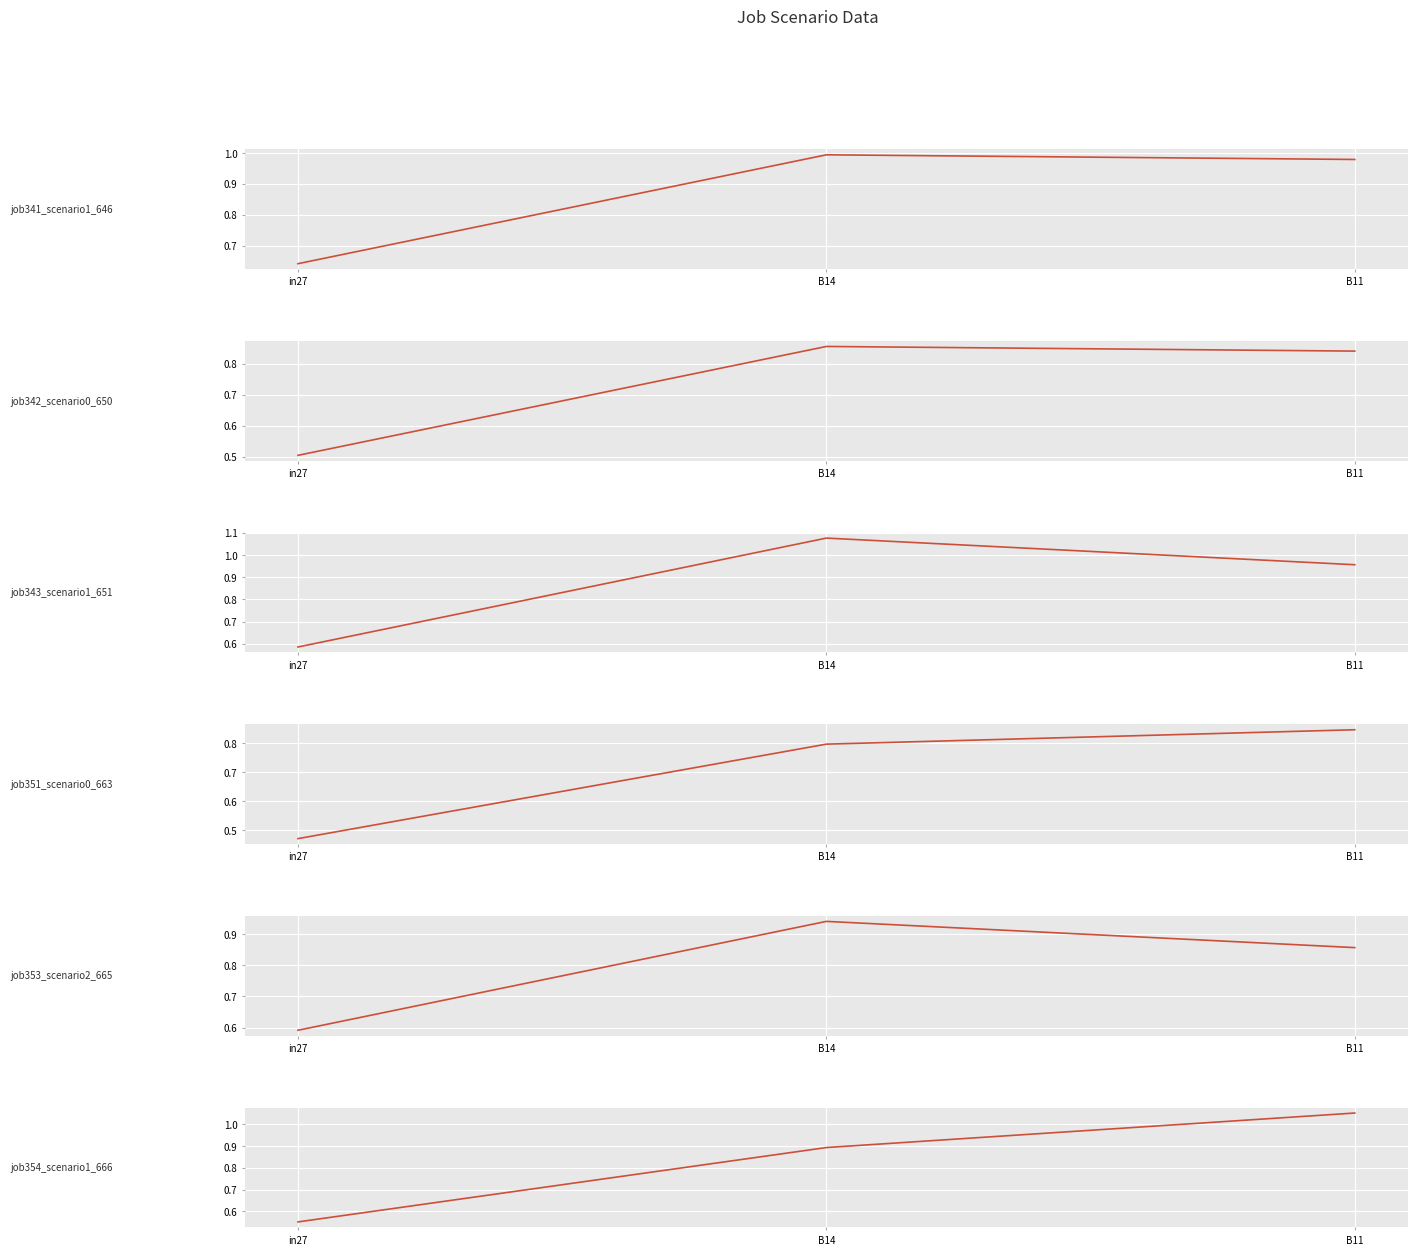

Reading left to right, transcribe all the data shown in this chart.

job341_scenario1_646: 0.6	1.0	1.0
job342_scenario0_650: 0.5	0.9	0.8
job343_scenario1_651: 0.6	1.1	1.0
job351_scenario0_663: 0.5	0.8	0.8
job353_scenario2_665: 0.6	0.9	0.9
job354_scenario1_666: 0.6	0.9	1.1